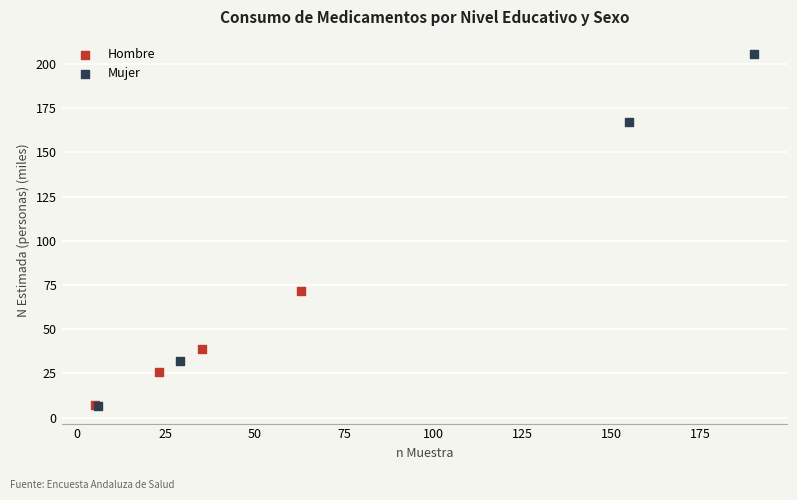

Which series reaches the maximum Y coordinate?

Mujer